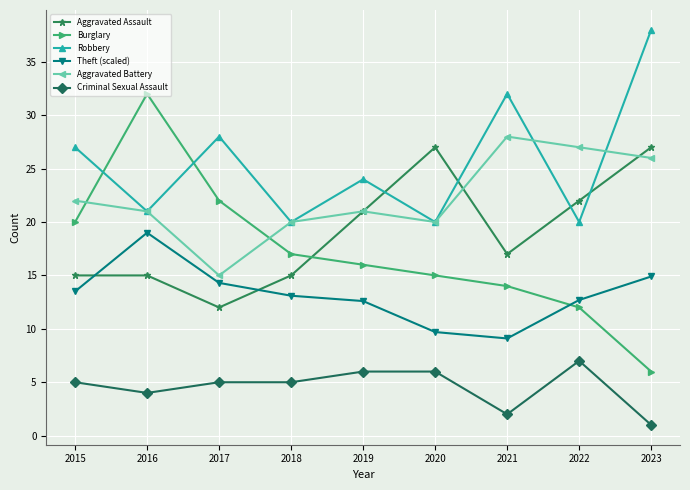

How many data points in Aggravated Assault are less than 17?

4